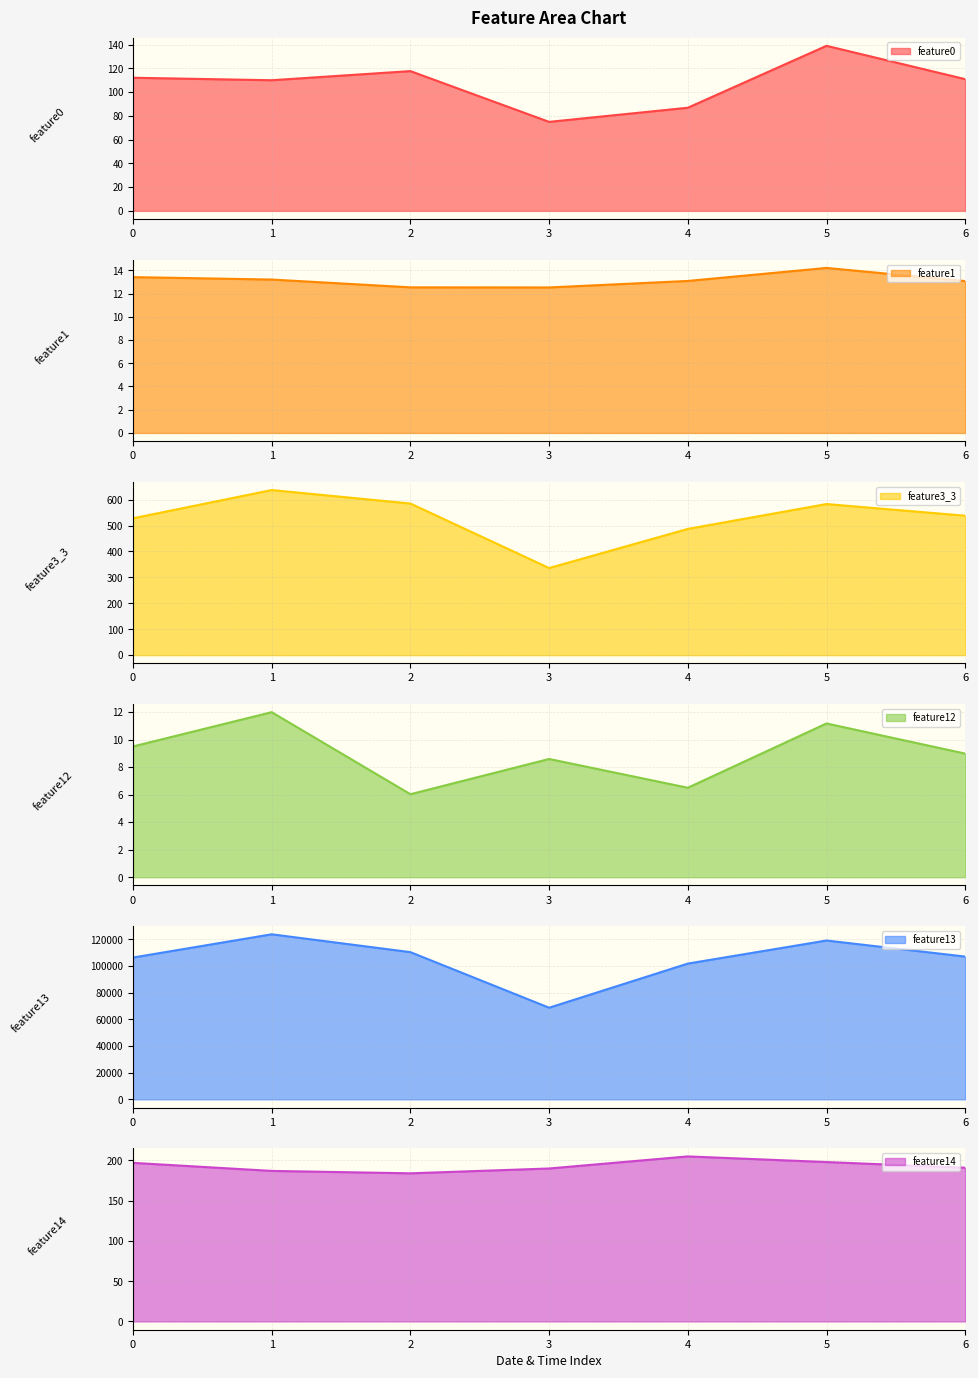

Reading left to right, transcribe all the data shown in this chart.

feature0: 112.1	110.0	117.7	74.9	86.8	138.9	110.9
feature1: 13.4	13.2	12.5	12.5	13.1	14.2	13.1
feature3_3: 528.0	637.0	585.0	336.0	487.0	583.0	538.0
feature12: 9.5	12.0	6.0	8.6	6.5	11.2	9.0
feature13: 106252.0	123664.0	110296.0	68650.0	101719.0	119008.0	106969.0
feature14: 197.0	187.0	184.0	190.0	205.0	198.0	191.0